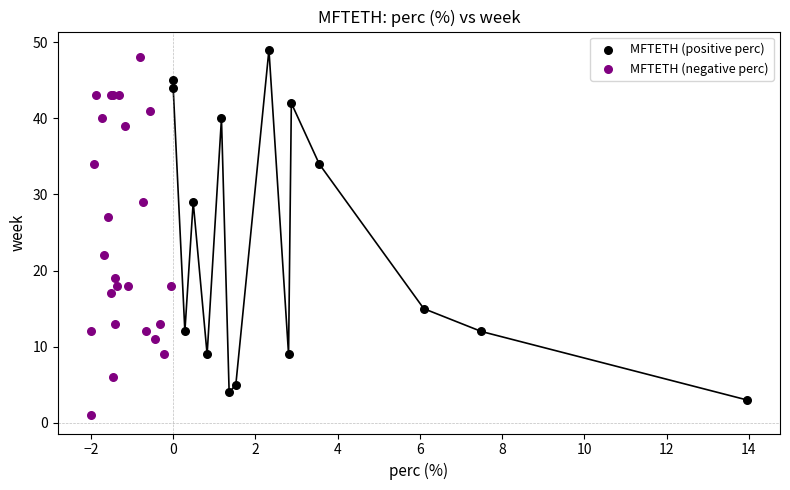

What are all the series names shown in the legend?

MFTETH (positive perc), MFTETH (negative perc)